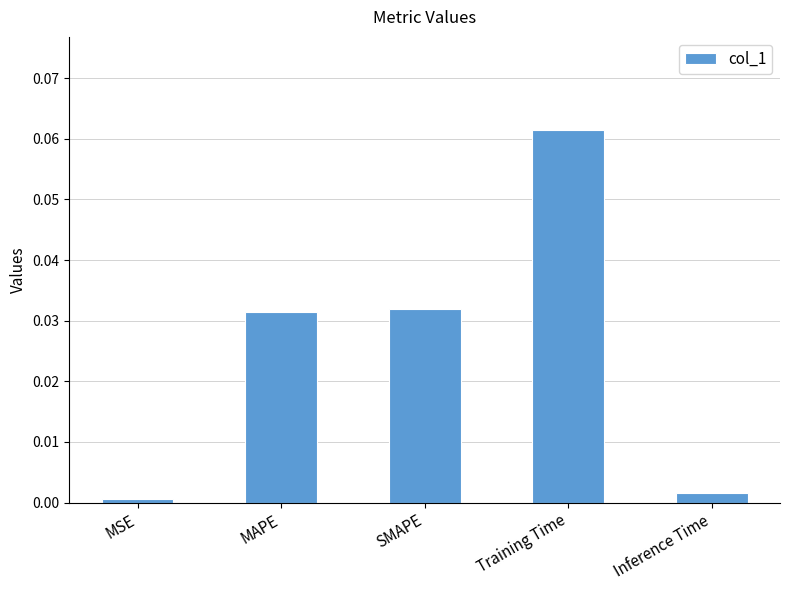

Which category has the highest value across all series?

Training Time